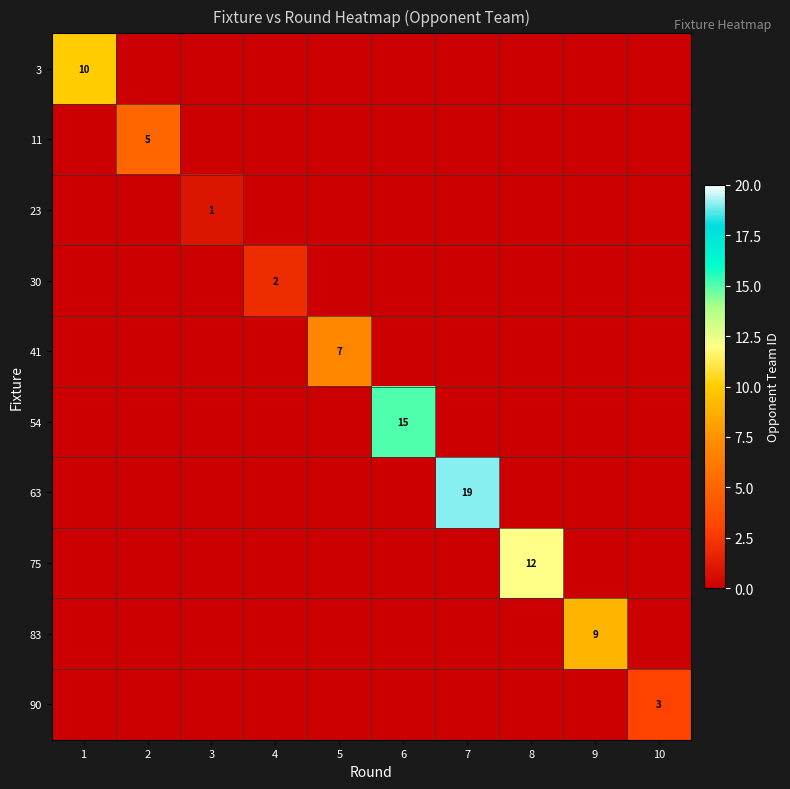

The value of 11 at 2 is 3. True or false?

False